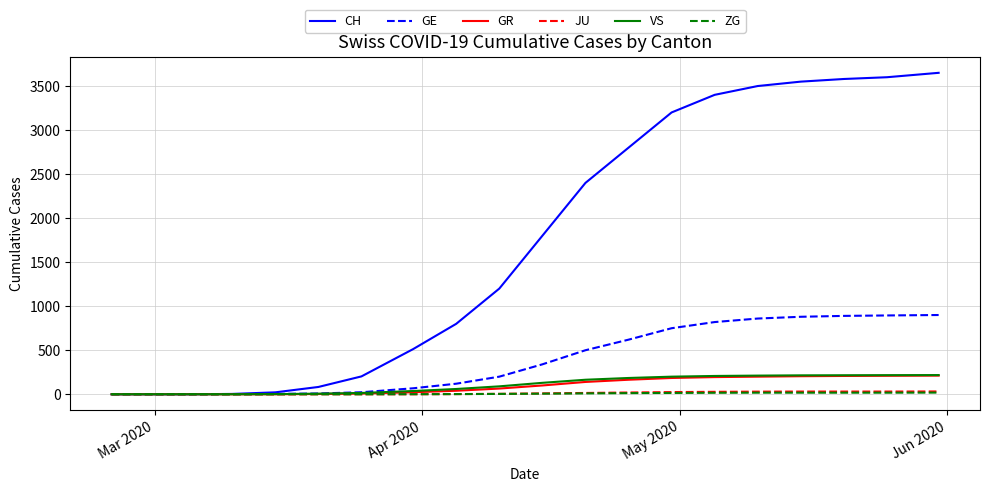

Which series has the widest spread of values?

CH